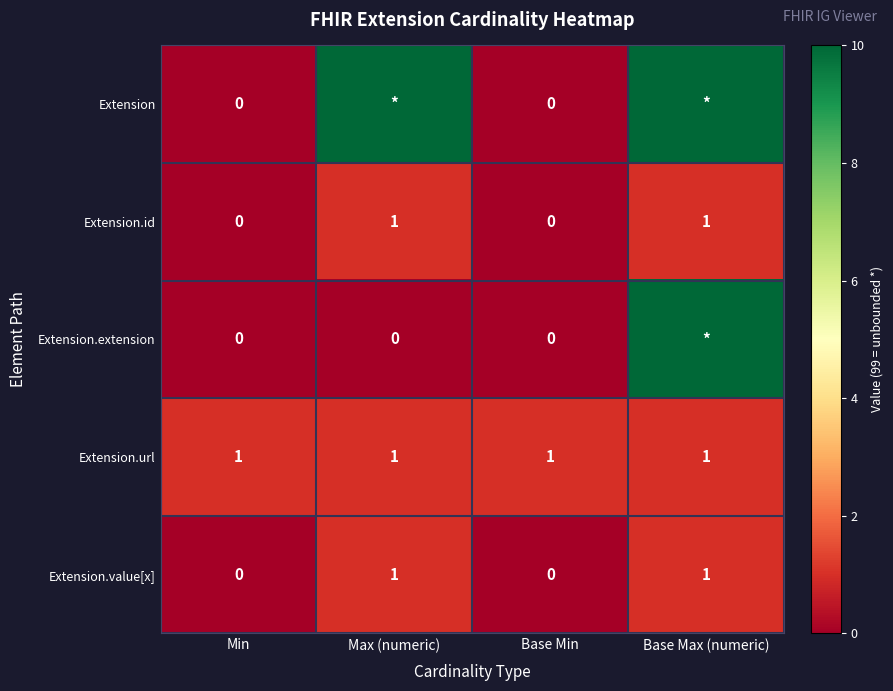

The Extension.url series shows 1 at Max (numeric). True or false?

True